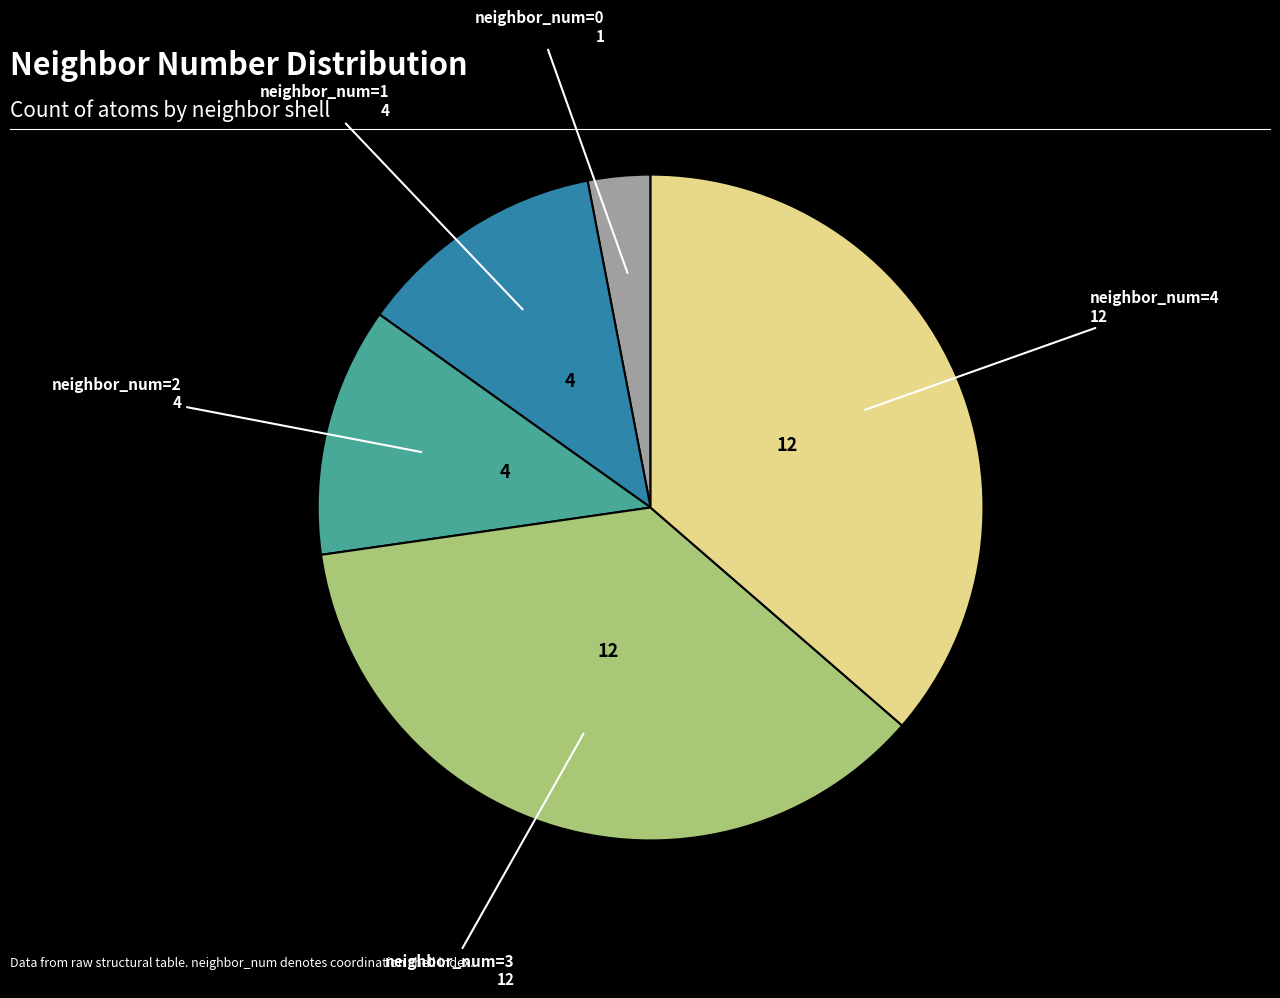

Does any single category account for the majority?

No